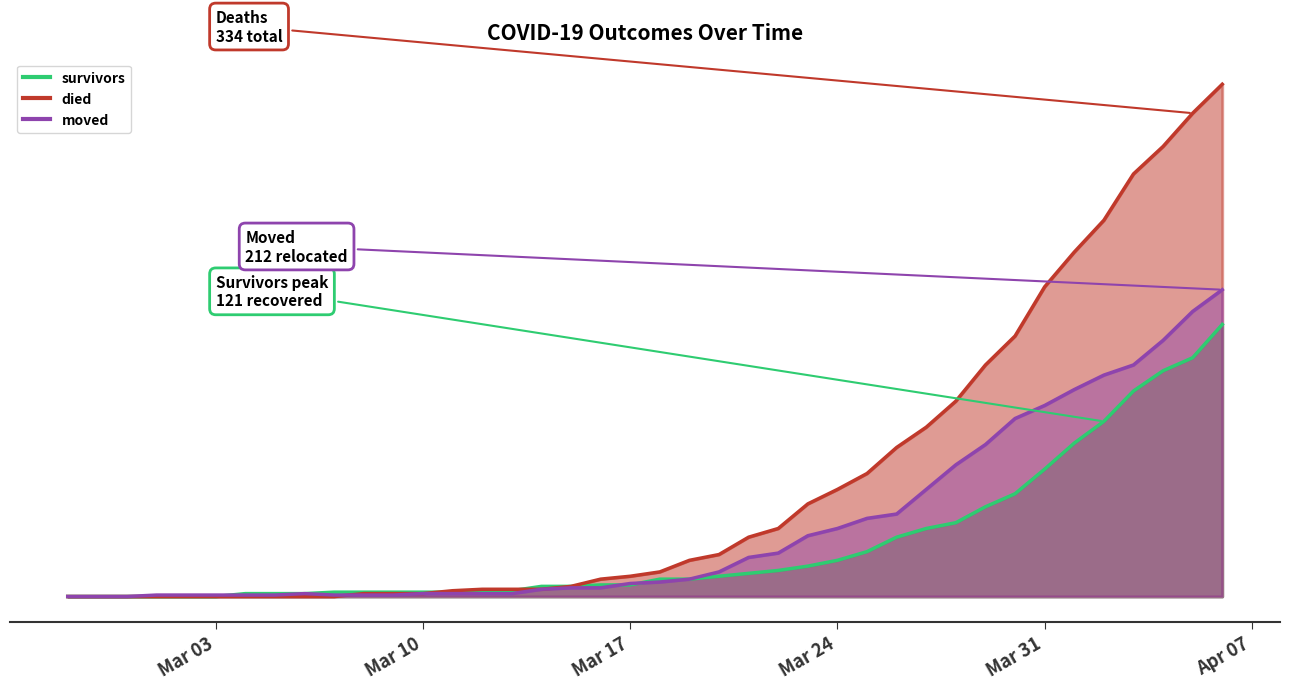

What is the label of the 9th point from the left?

2020-03-06